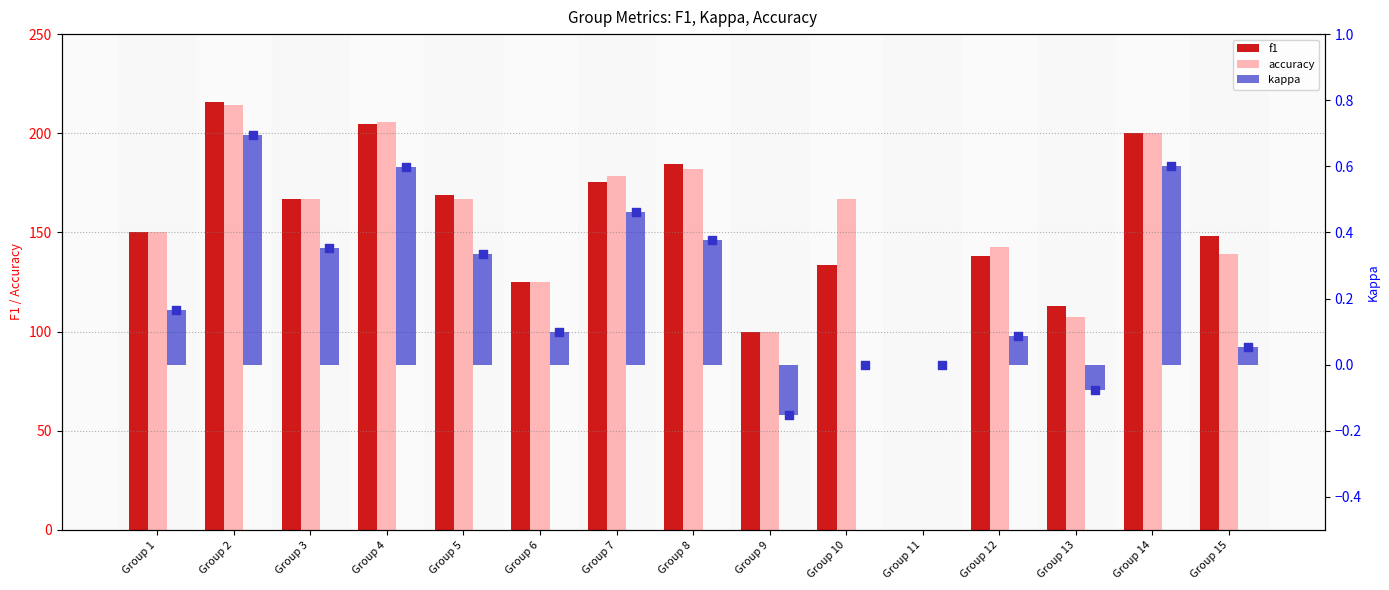

Which series has the largest total across all categories?

accuracy